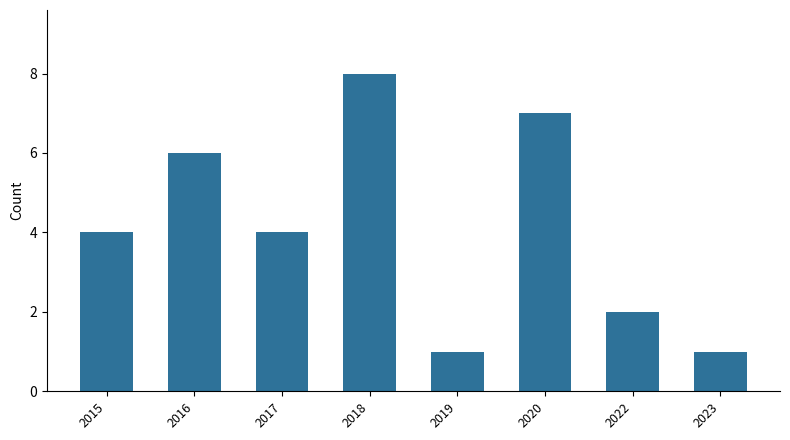

Reading right to left, extract all data points from this chart.

1	2	7	1	8	4	6	4